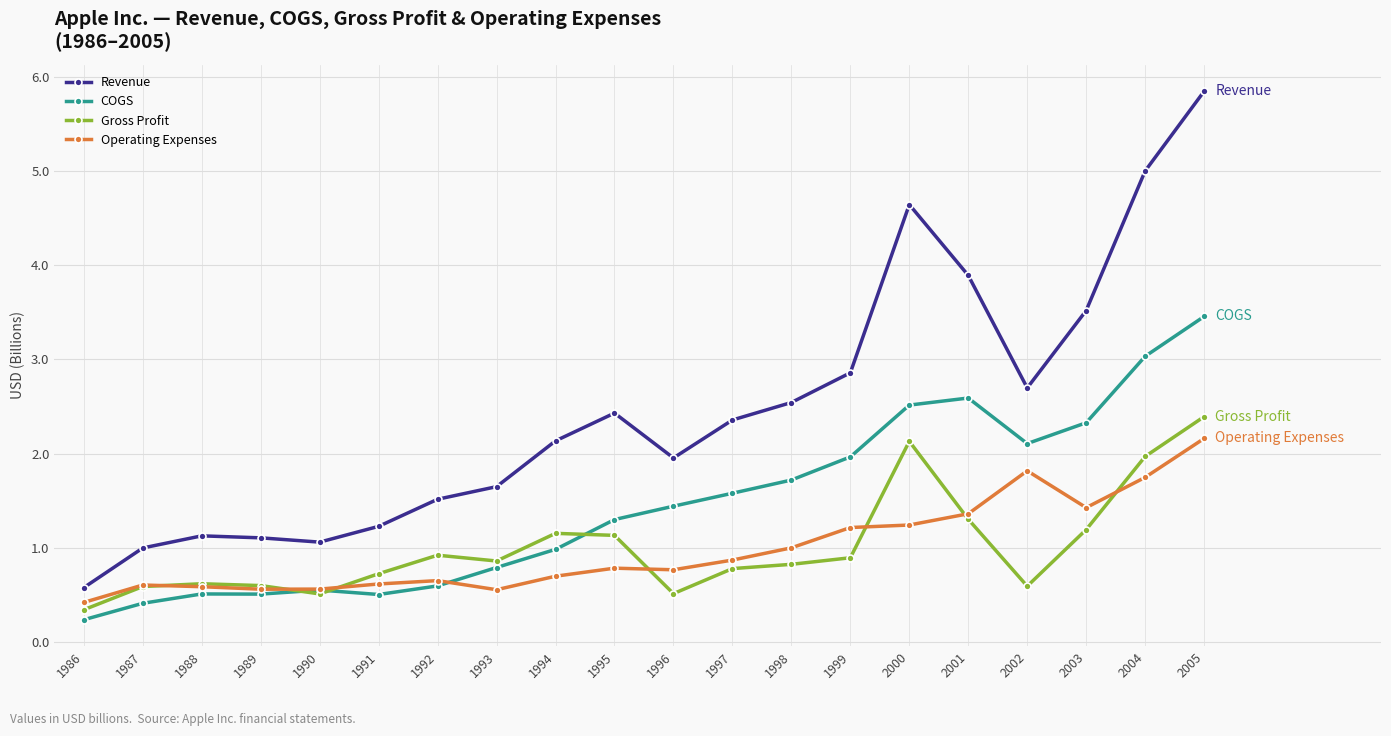

Rank the series at 1995 from highest to lowest value.

Revenue, COGS, Gross Profit, Operating Expenses